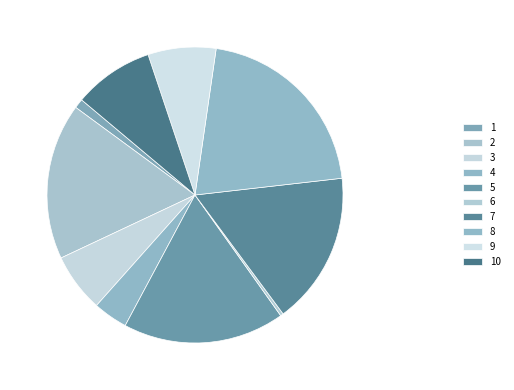

Which slice is the smallest?

6